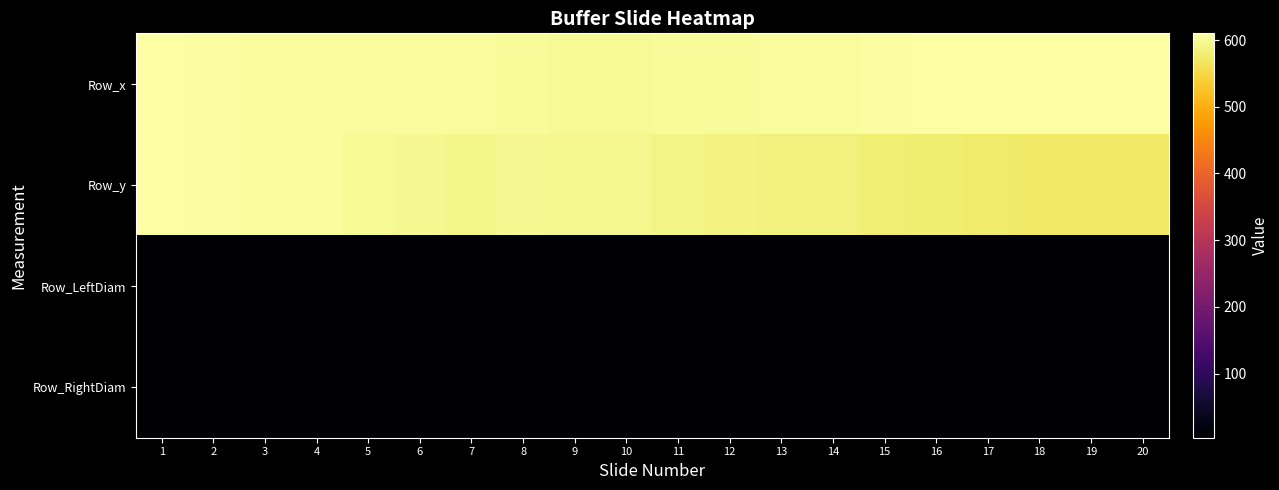

What is the spread (max minus min) of values at 5?

599.8